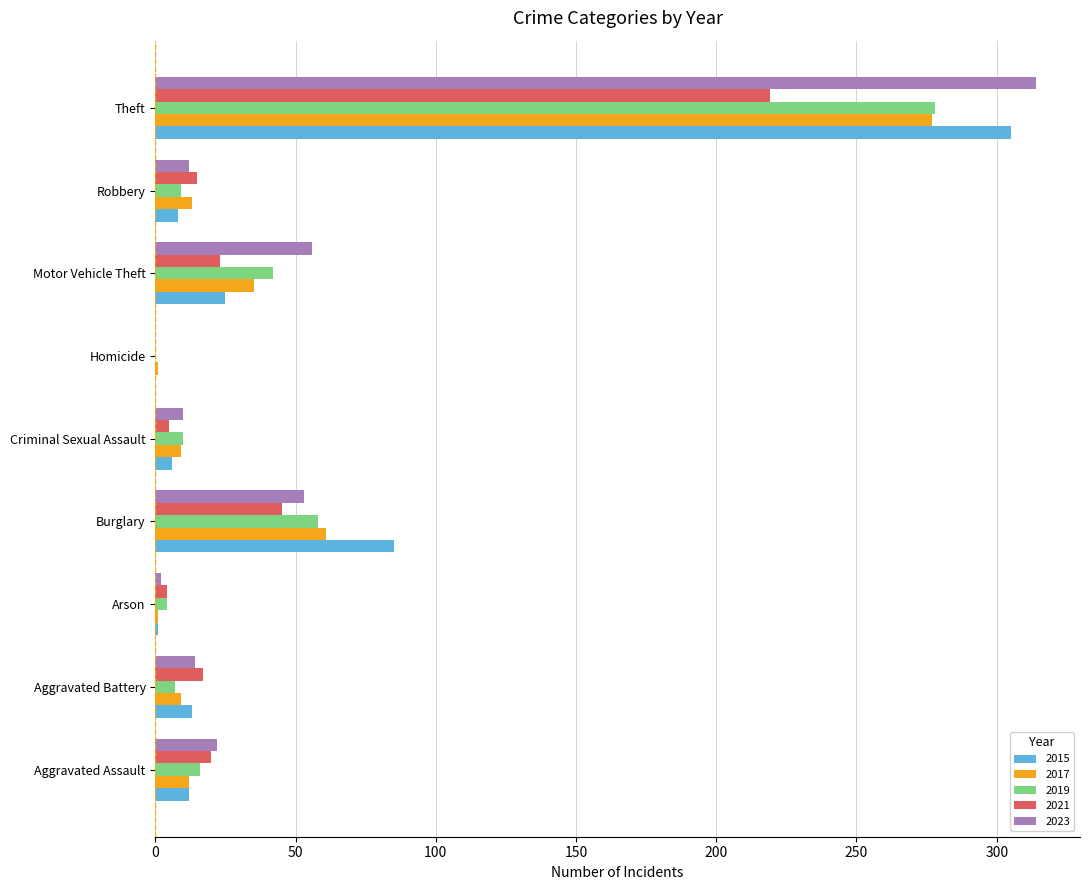

The 2019 series shows 42 at Motor Vehicle Theft. True or false?

True